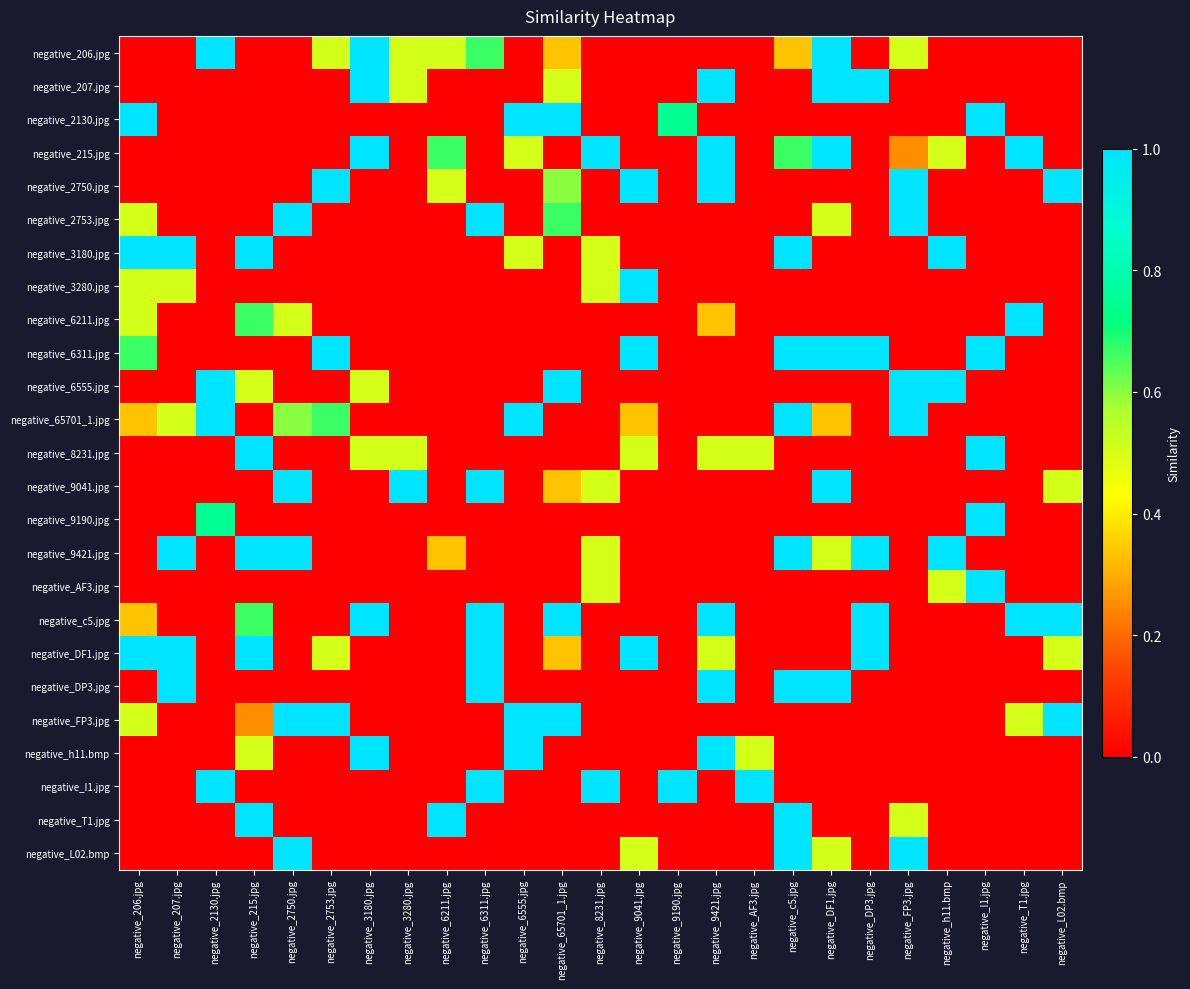

What is the total value across all series at negative_c5.jpg?

8.0